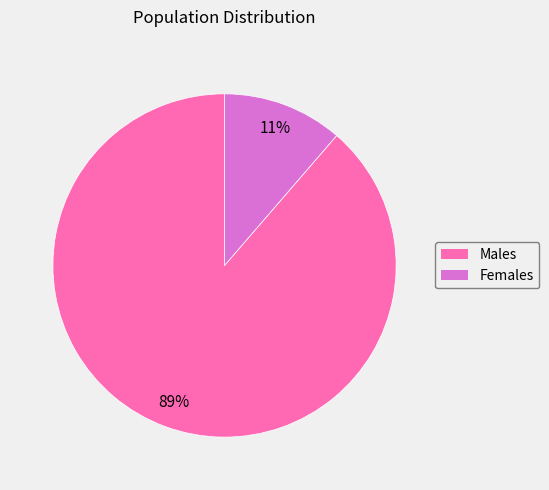

True or false: Males accounts for 89% of the total.

True